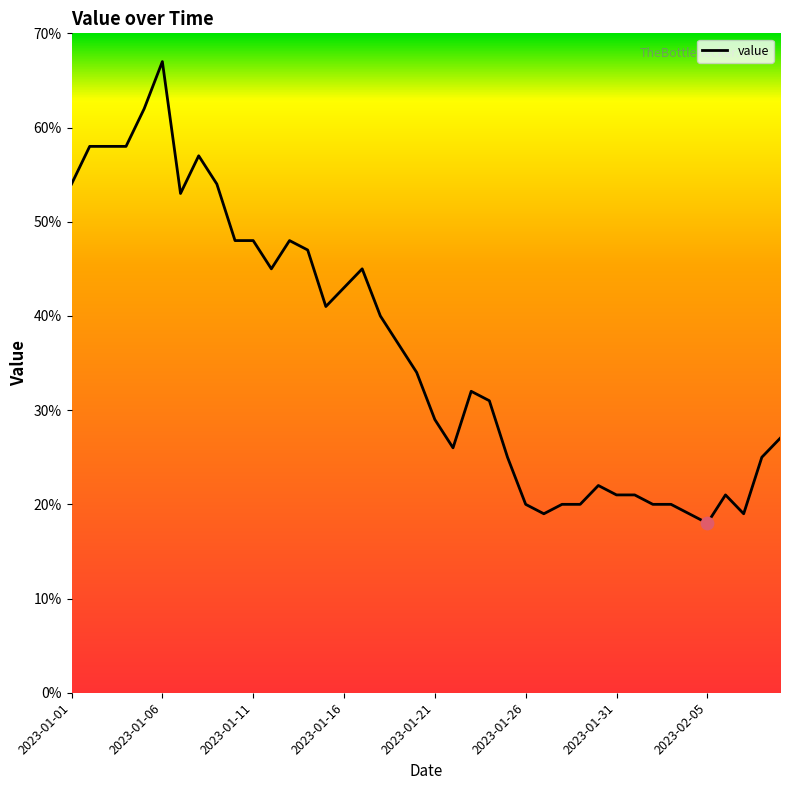

What is the difference between the maximum and minimum values?

49